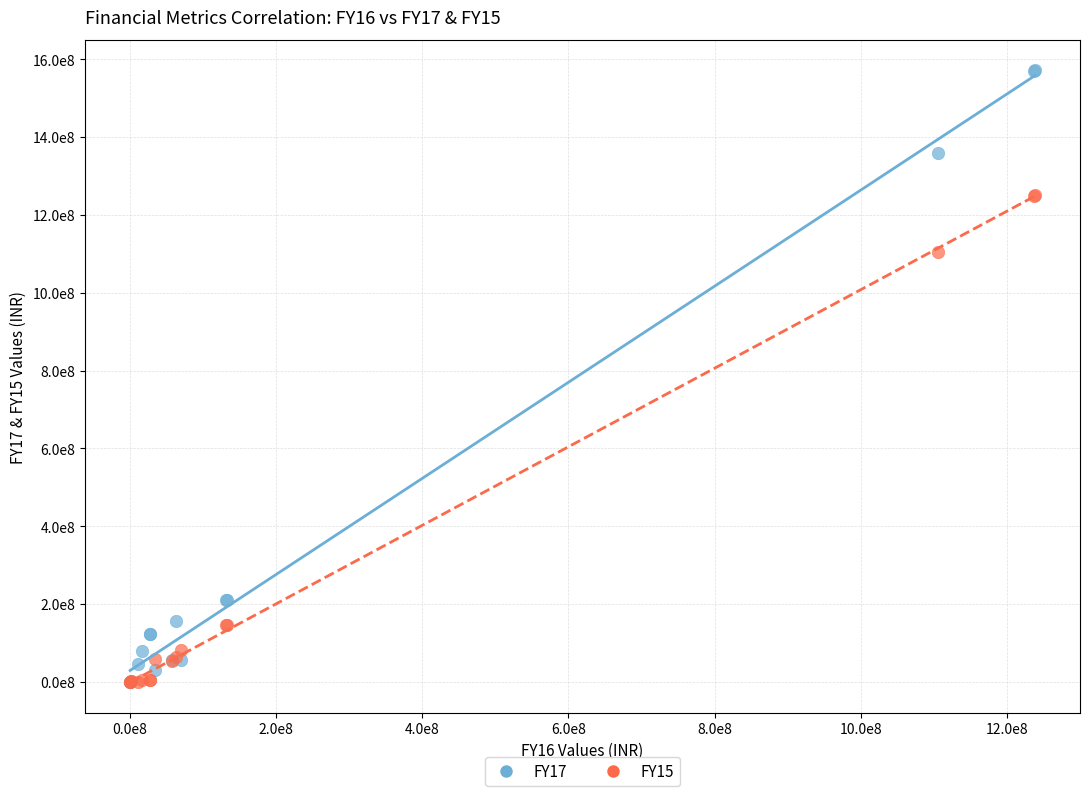

What are all the series names shown in the legend?

FY17, FY15